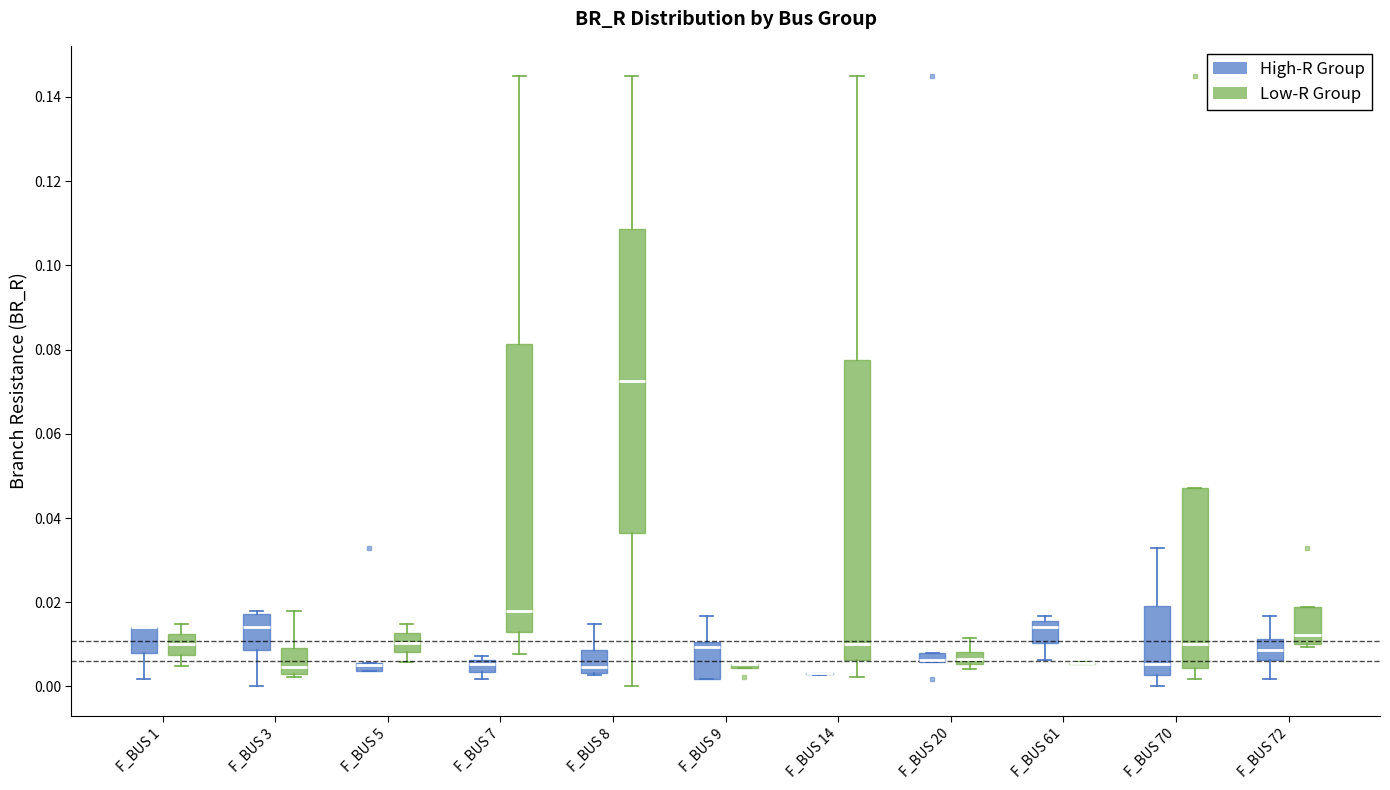

Where is the lower edge of the box for F_BUS 20 (High-R Group) on the y-axis? The values are not printed on the chart, so give them approximately, as read against the axis.

0.006